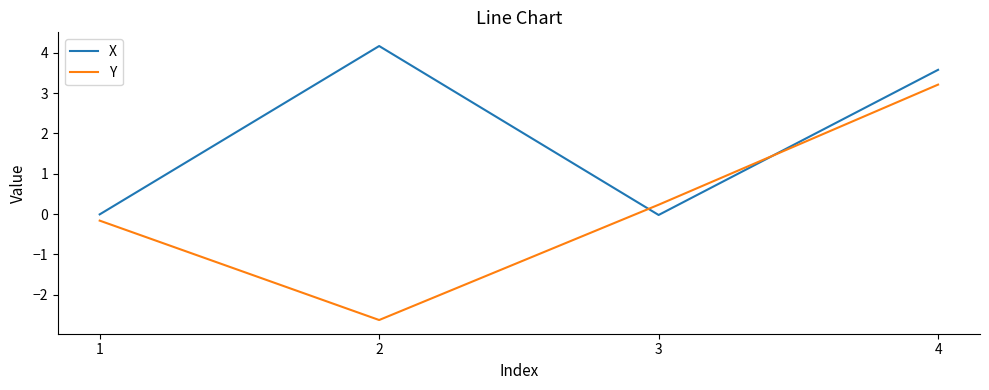

Does the chart have visible grid lines?

No